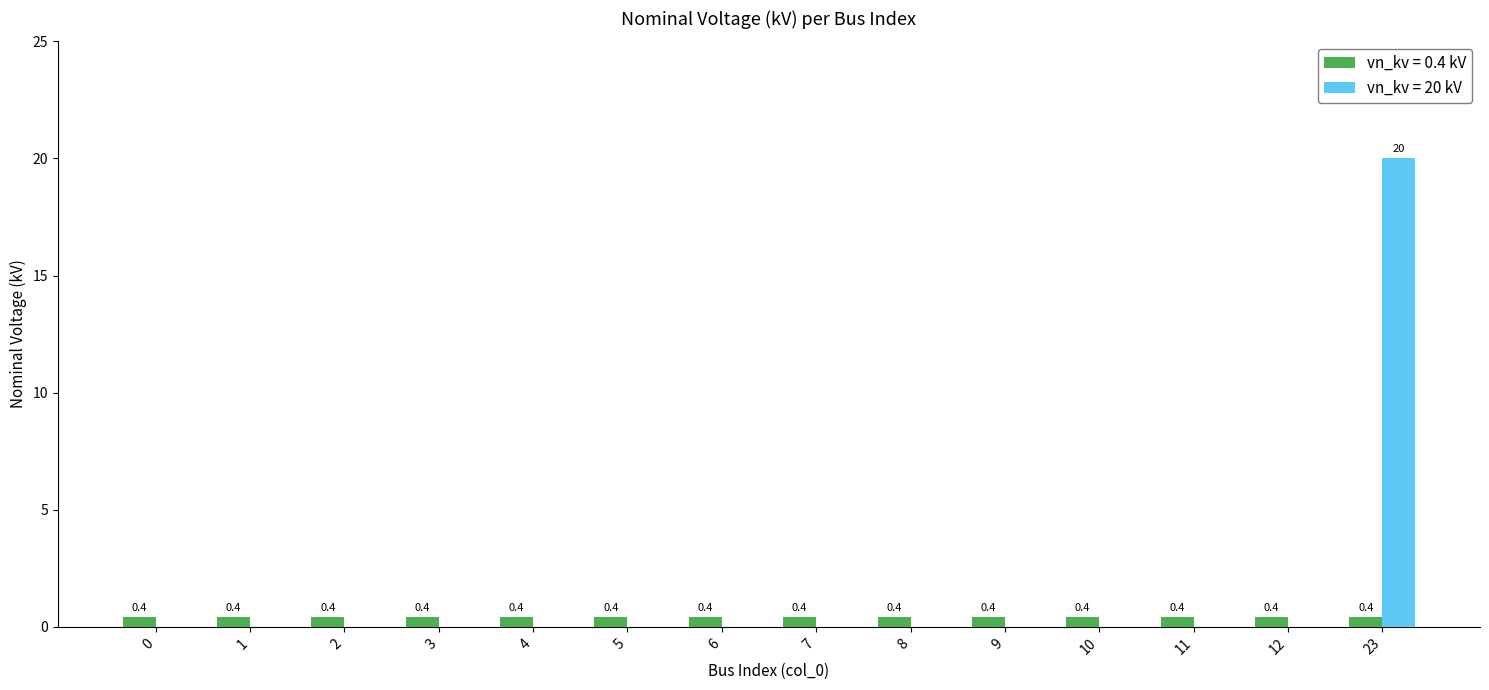

Is it true that vn_kv = 0.4 kV equals 0.4 at 5?

True